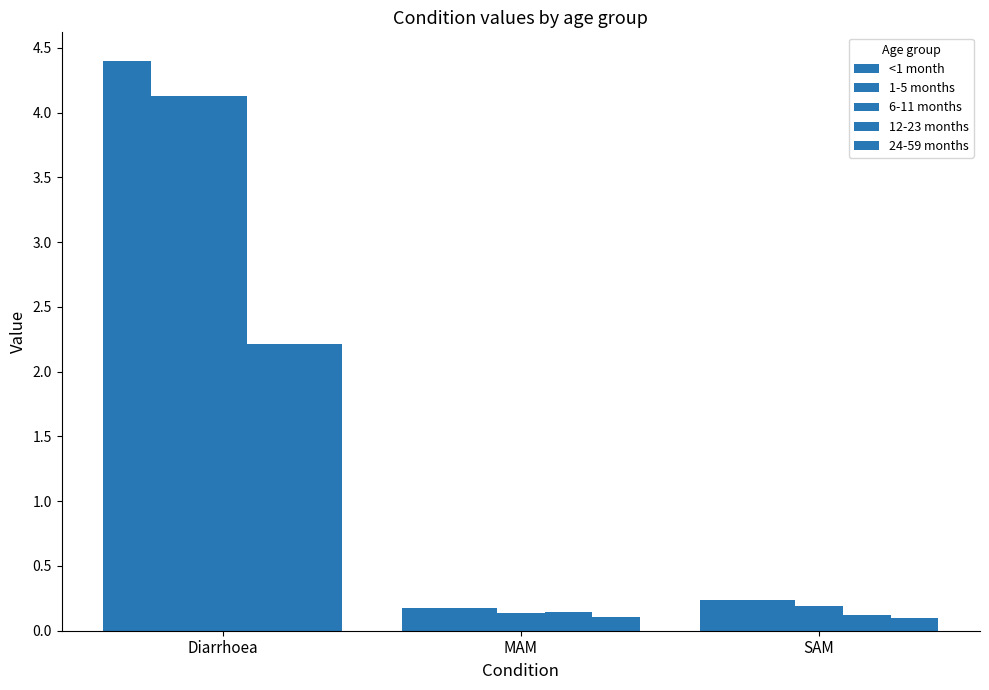

Does the chart contain any negative values?

No